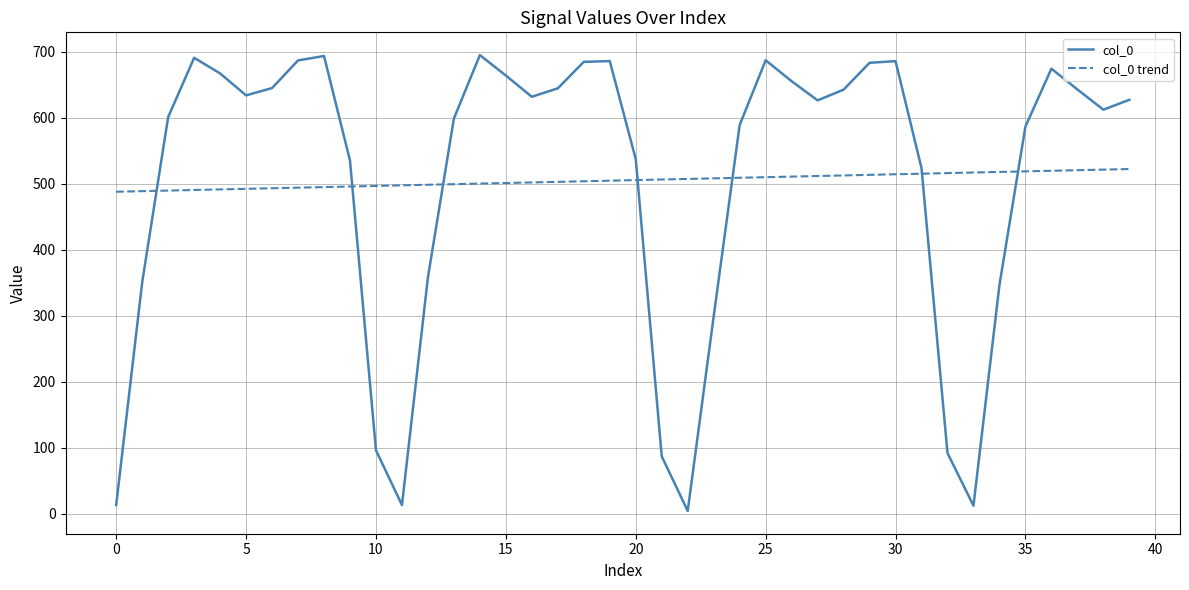

List the series in order of their peak value, highest first.

col_0, col_0 trend